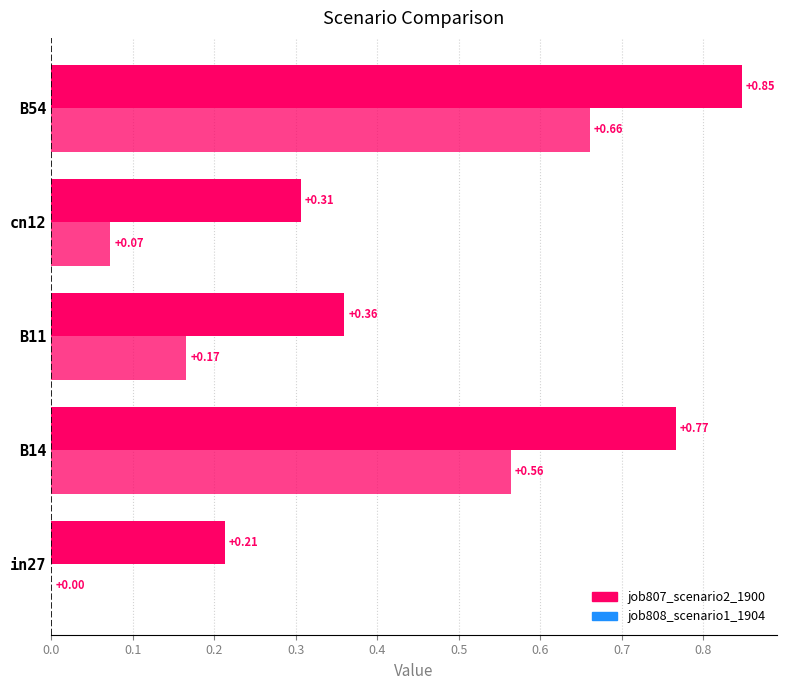

How many data points does each series have?

5